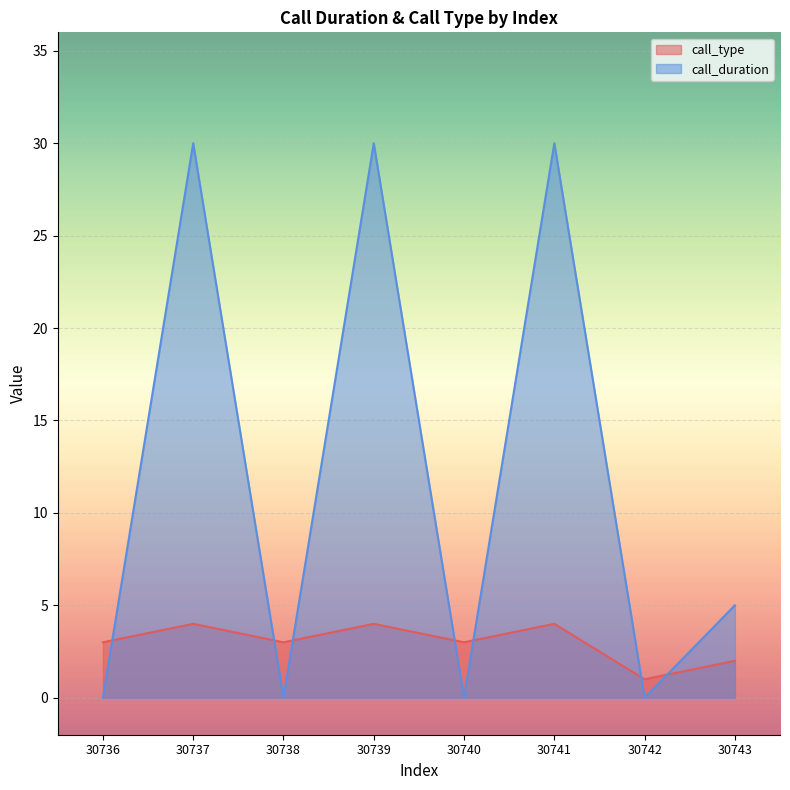

At which category is the sum across all series the highest?

30737